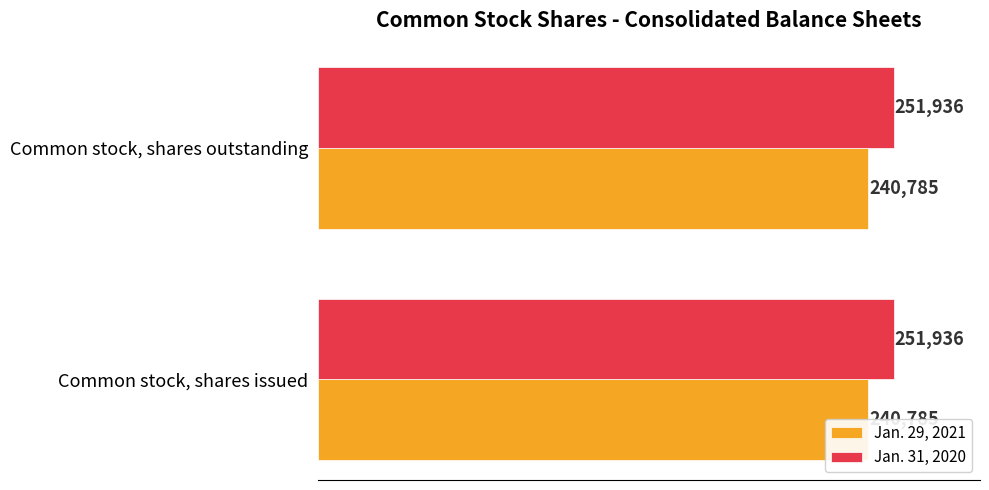

What is the highest value of the Jan. 29, 2021 series?

240785